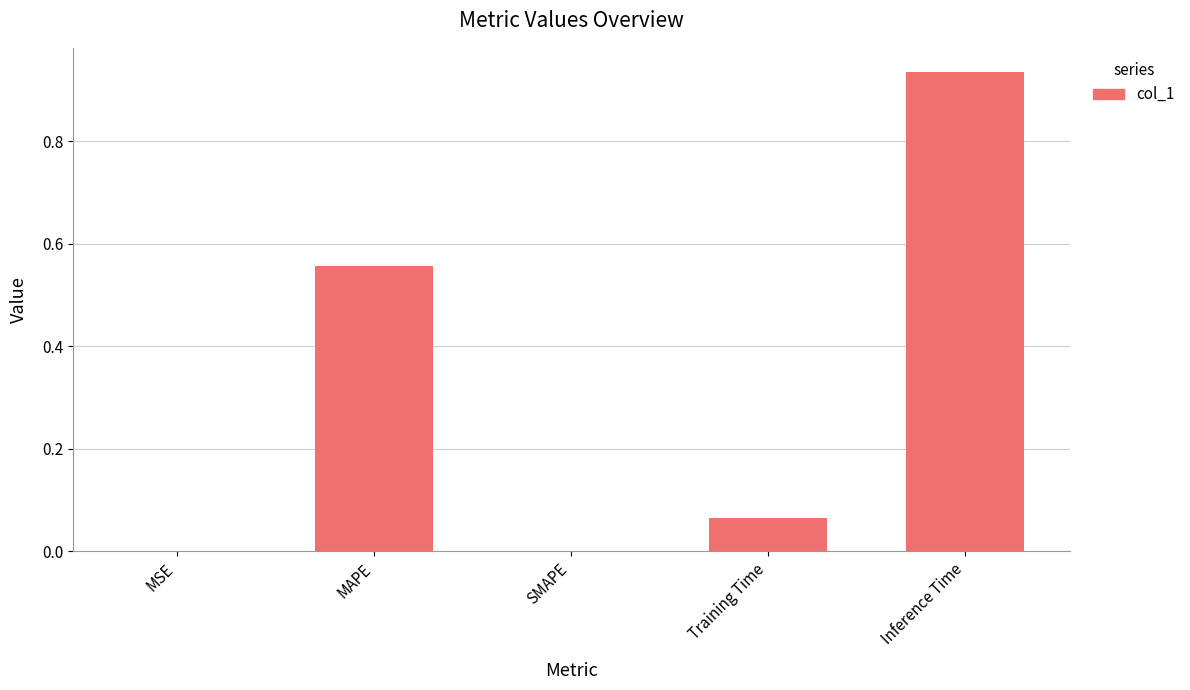

True or false: the data shows 0.0 at MSE.

True